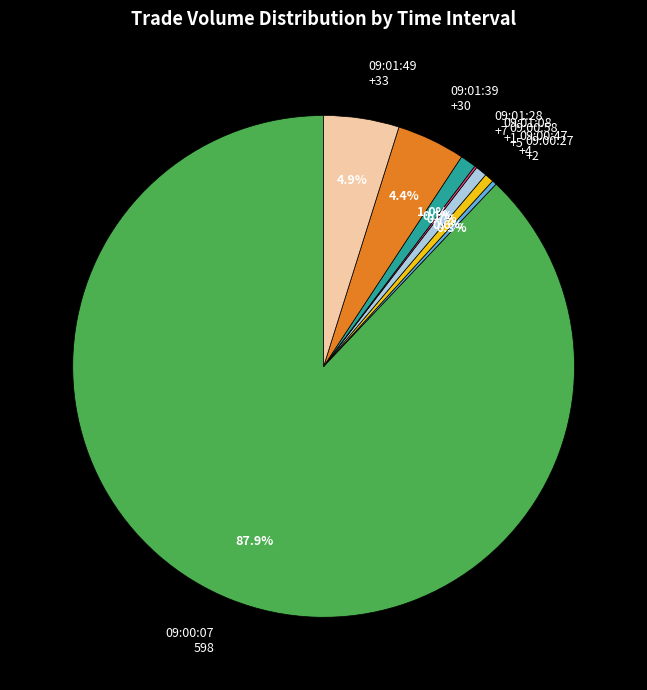

How much of the chart is everything except 09:00:47 +4?

99.4%